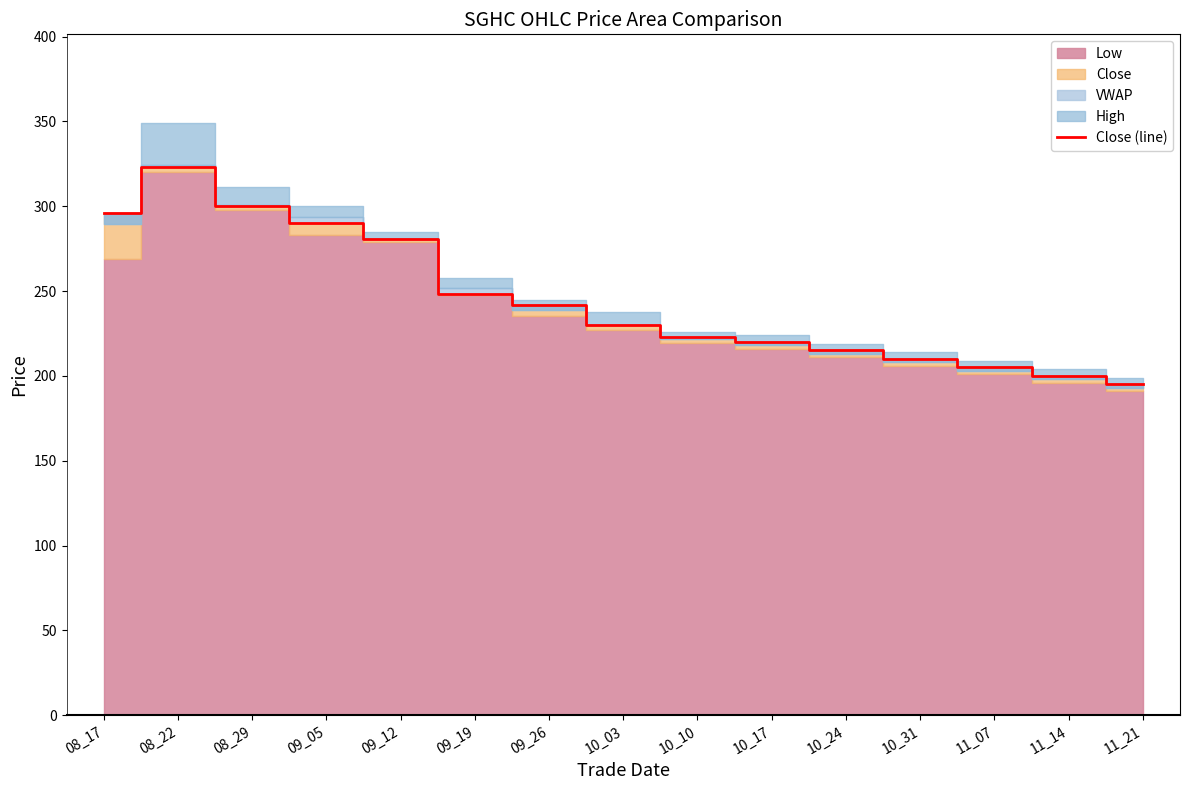

Is it true that the value at 09_26 is 63.1?

False